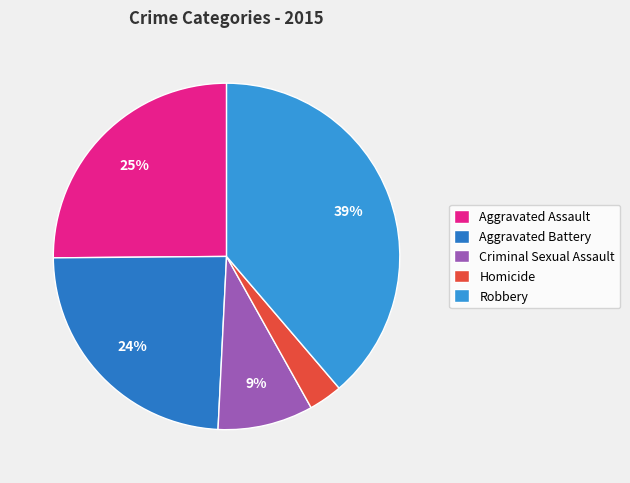

Which slice is the largest?

Robbery